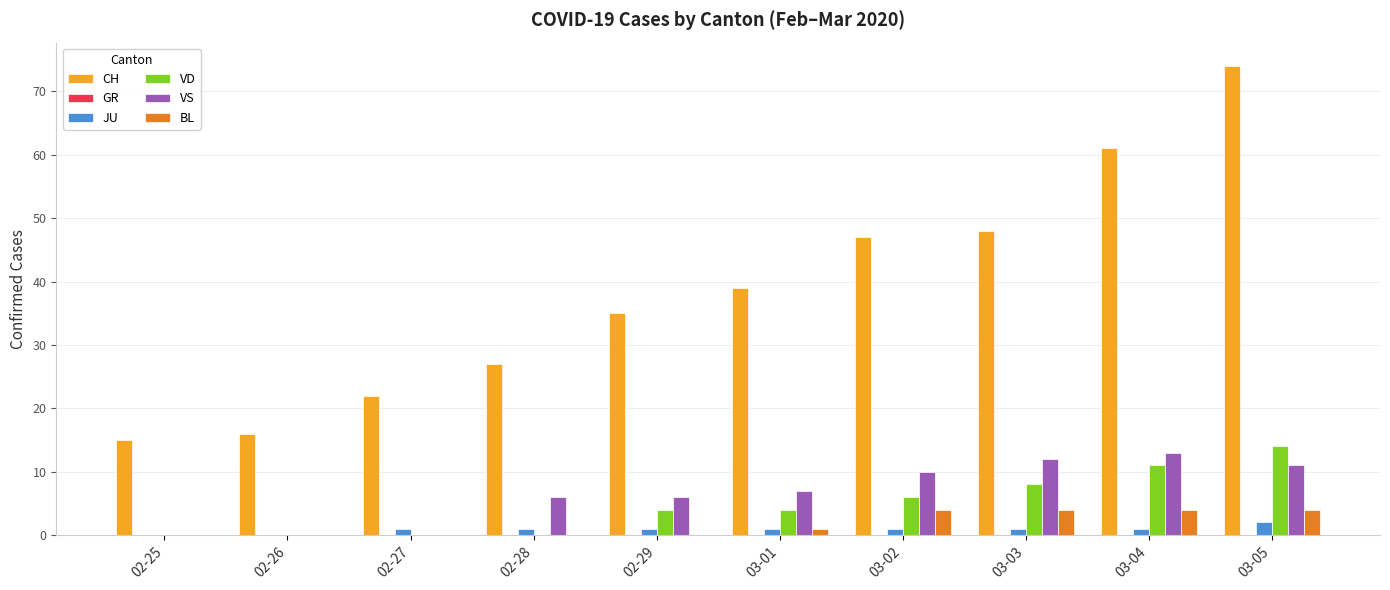

What is the total value across all series at 03-05?

105